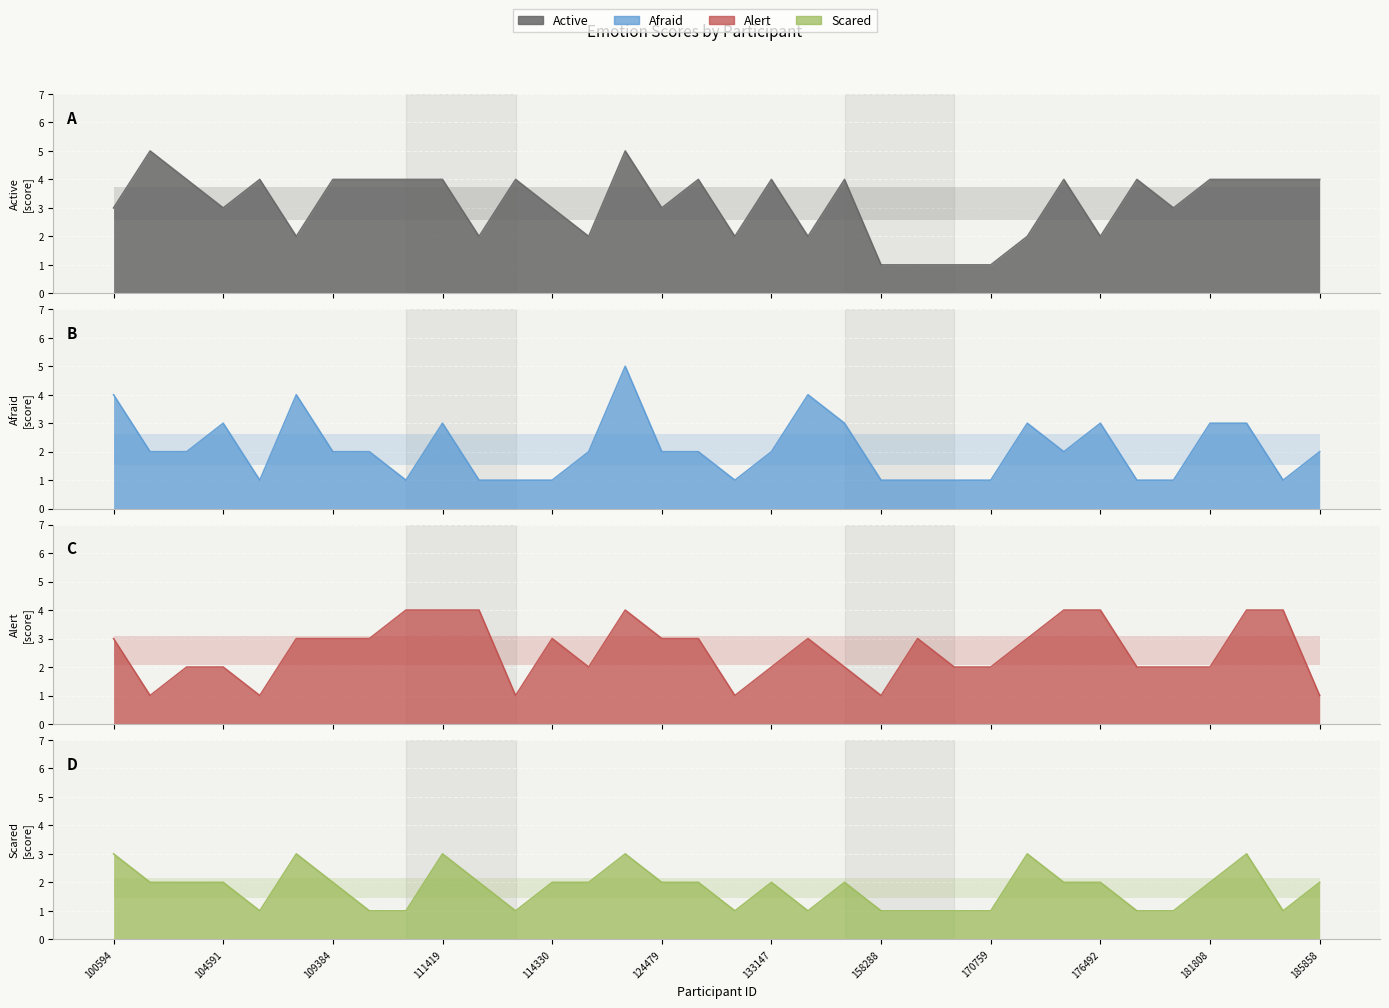

How many values in the Alert series exceed 3?

8